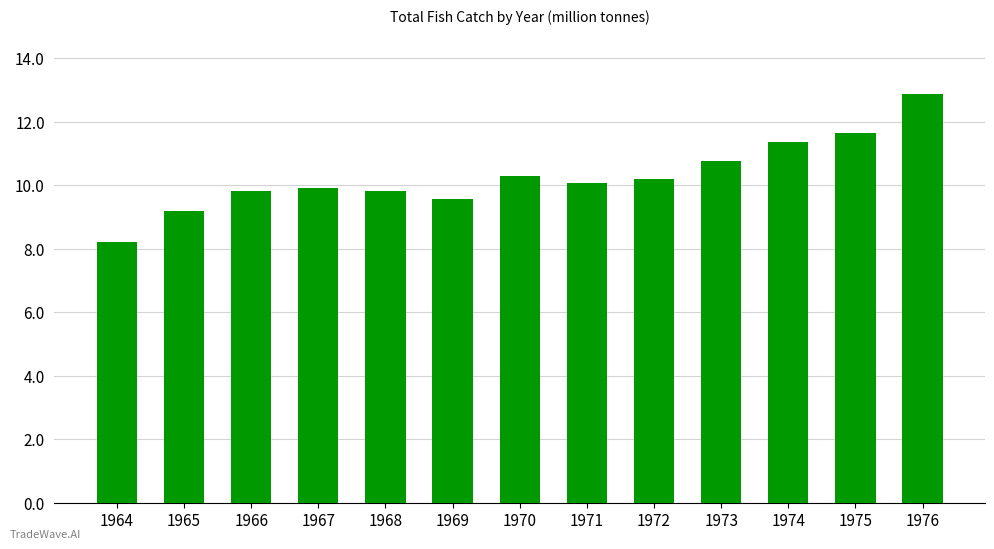

What is the change in value from 1970 to 1974?

+1.1